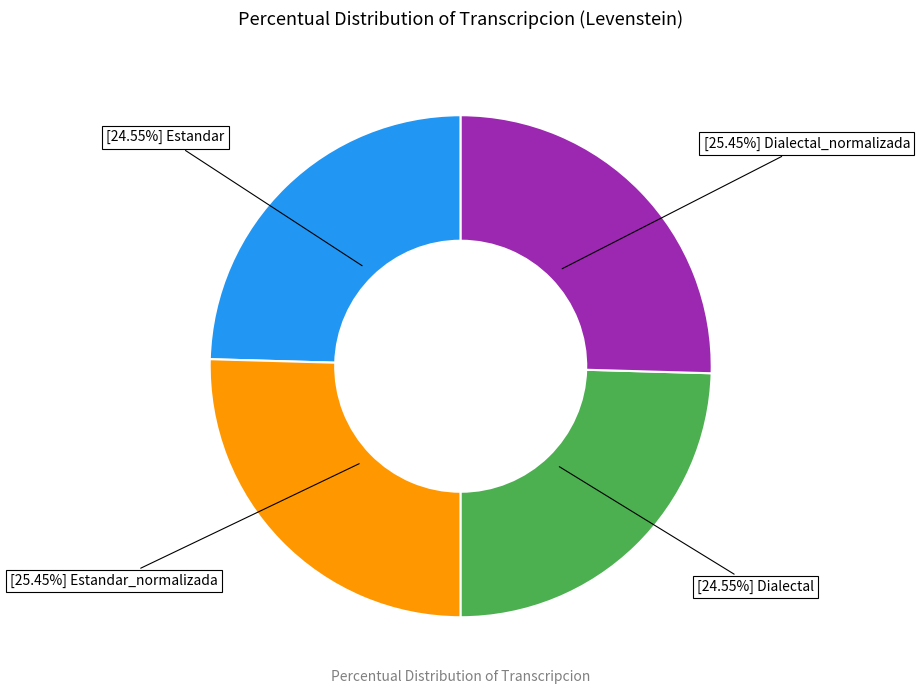

Does any single category account for the majority?

No